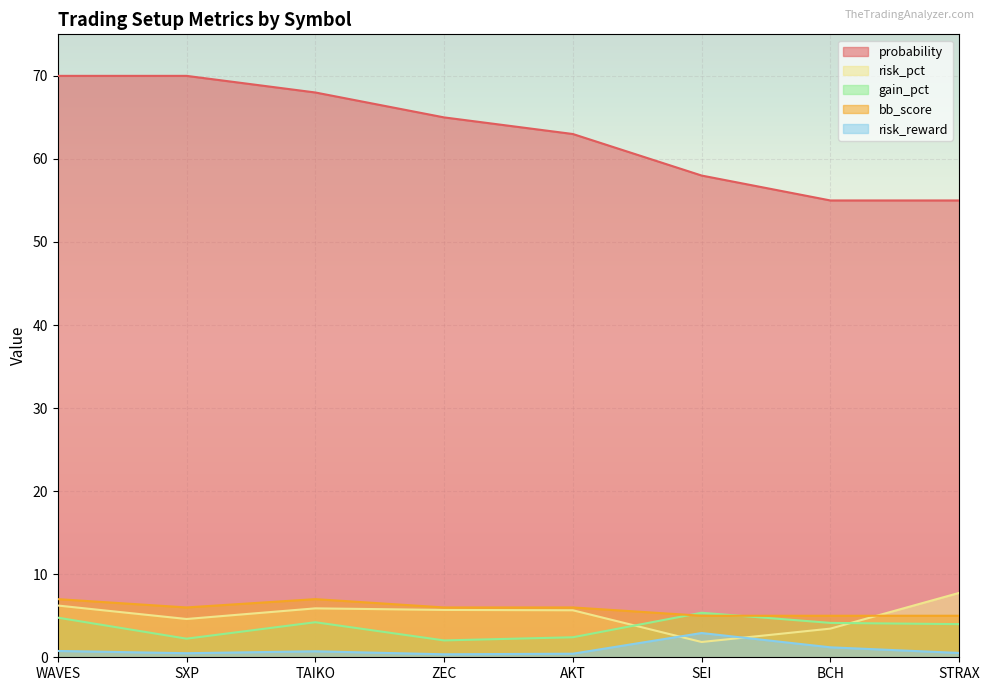

At which category does bb_score reach its first local valley?

SXP